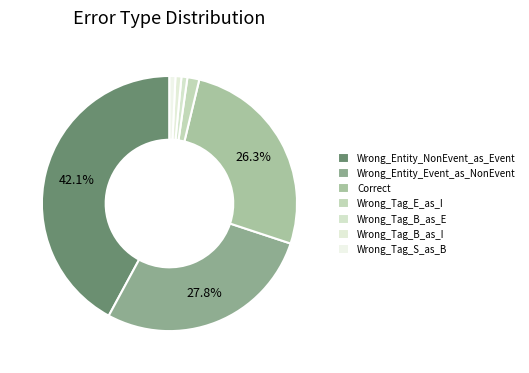

To the nearest percent, what is the combined percentage of Wrong_Entity_Event_as_NonEvent and Wrong_Tag_B_as_E?

29%